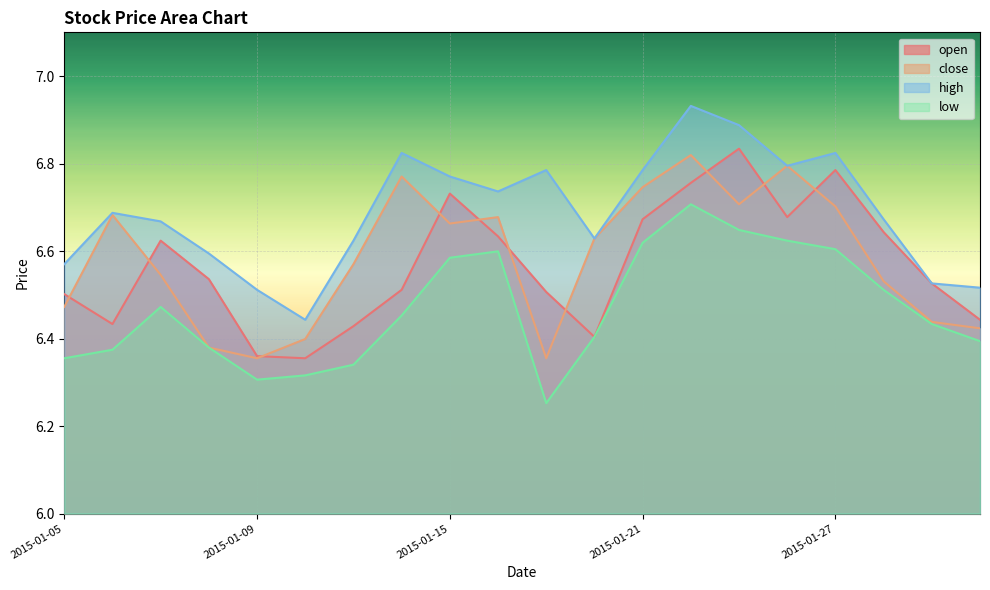

True or false: open and low cross at least once.

False